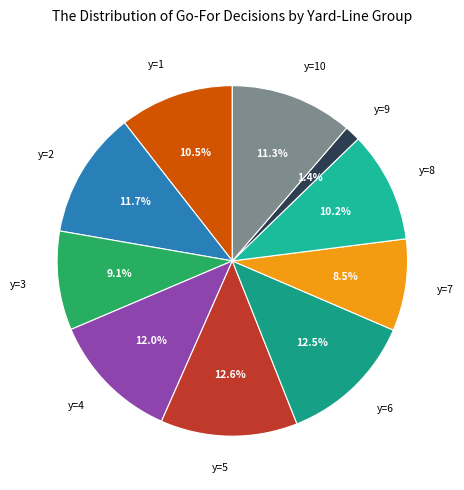

How many segments does this pie chart have?

10